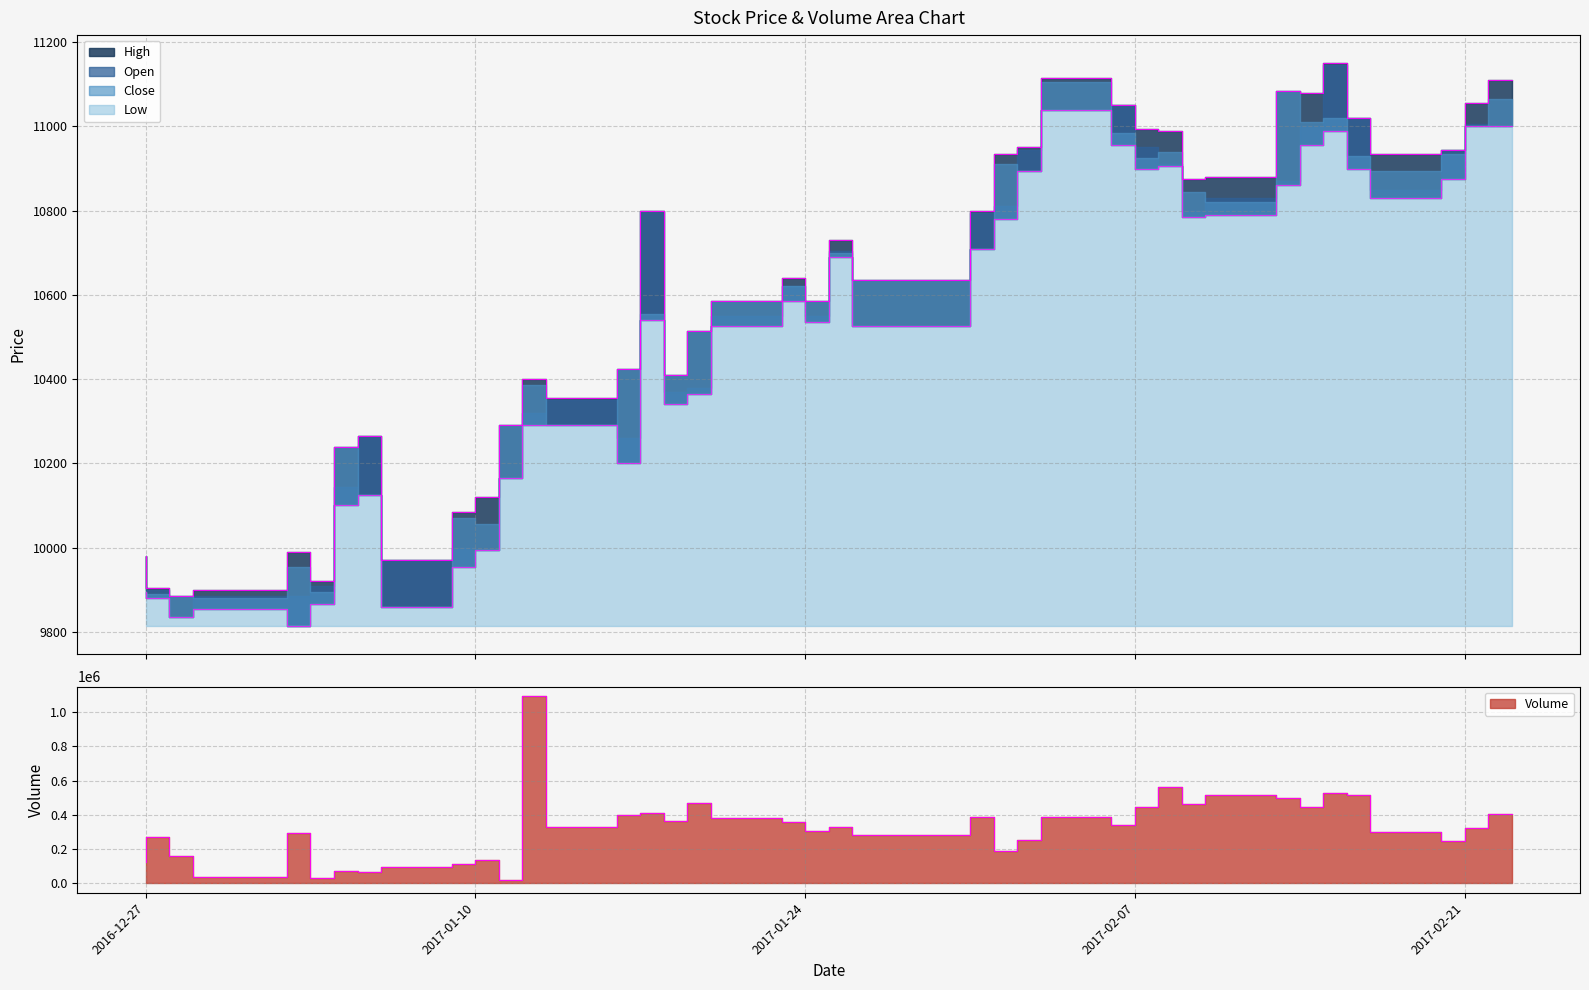

What is the difference between the maximum and minimum values in the High series?

1265